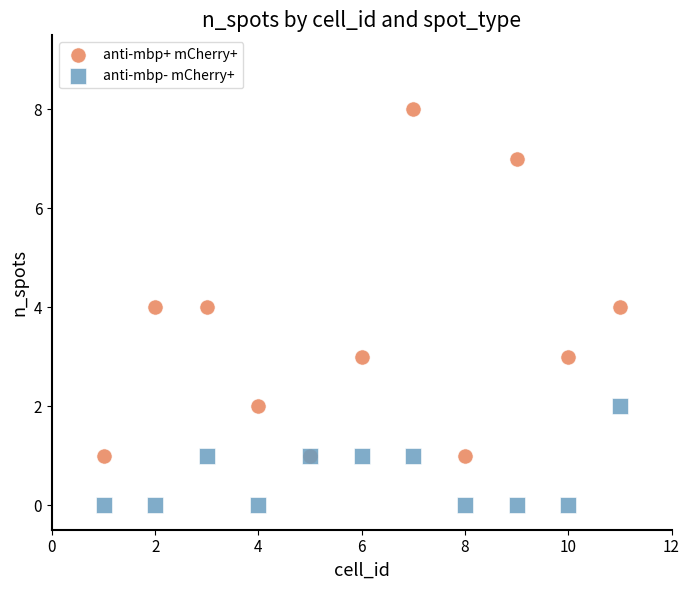

Which series reaches the maximum Y coordinate?

anti-mbp+ mCherry+